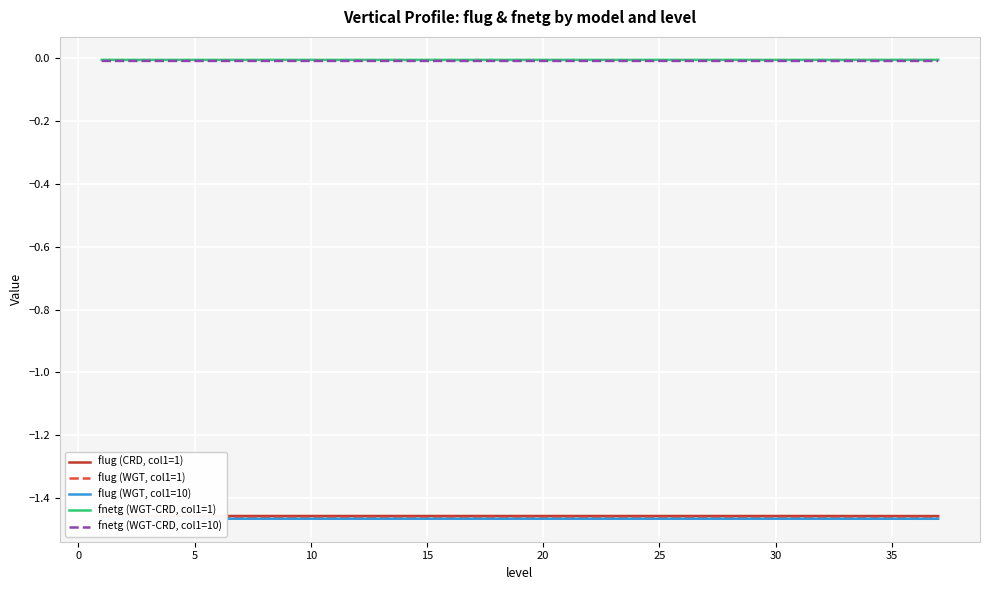

Between 14 and 20, which is larger?

14